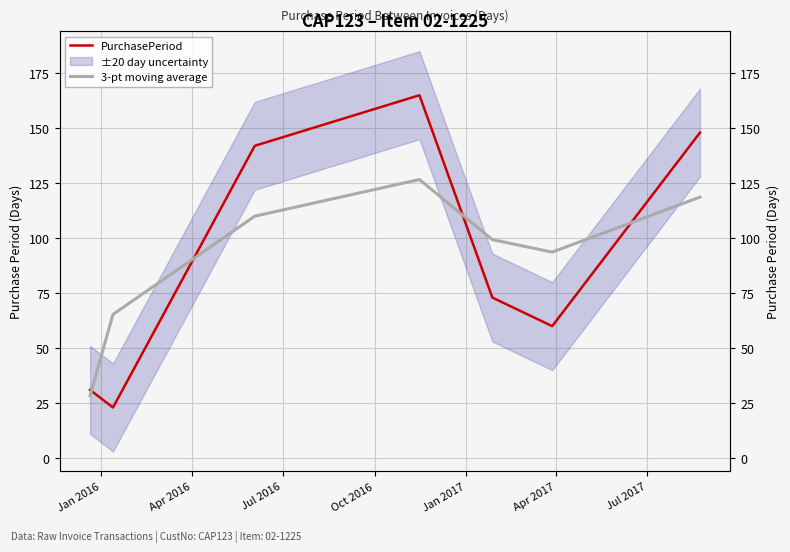

List the series in order of their peak value, highest first.

PurchasePeriod, 3-pt moving average